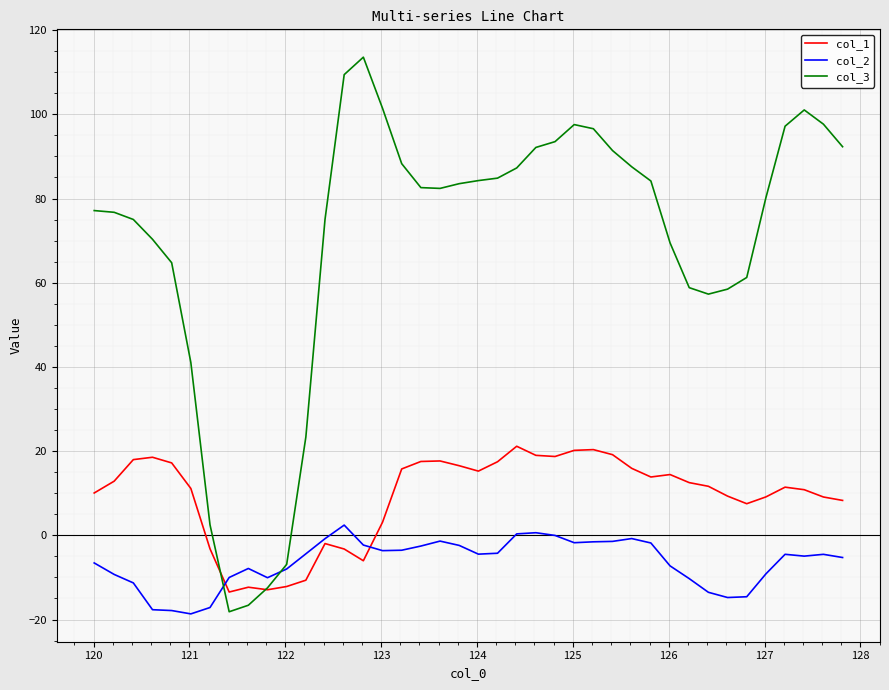

Rank the series by their average value, from lowest to highest.

col_2, col_1, col_3